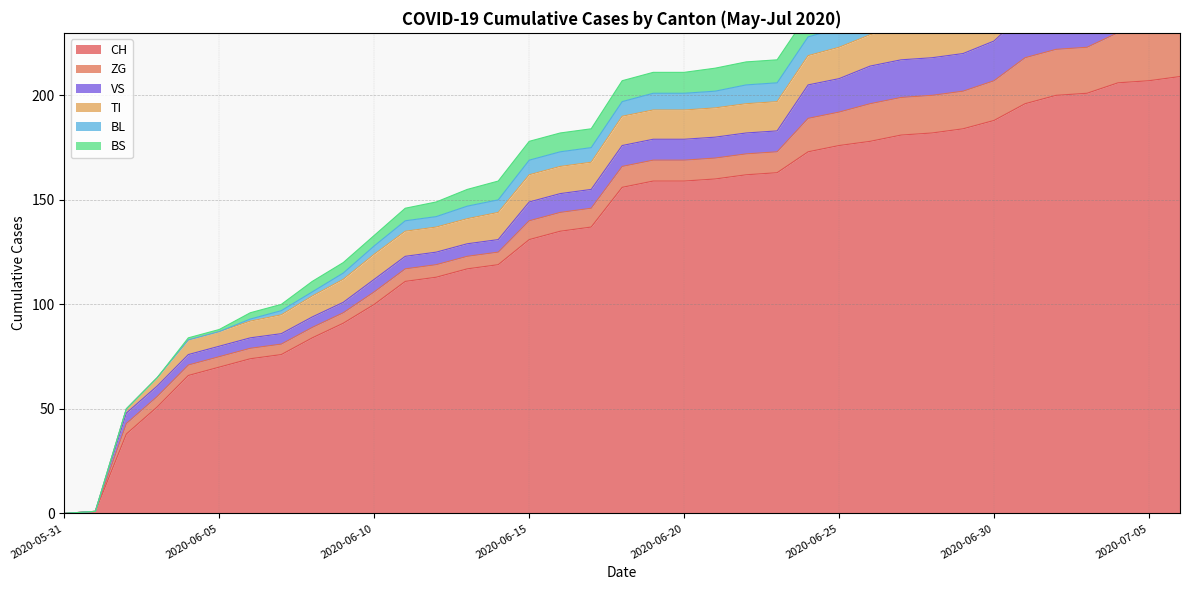

True or false: ZG and VS cross at least once.

False